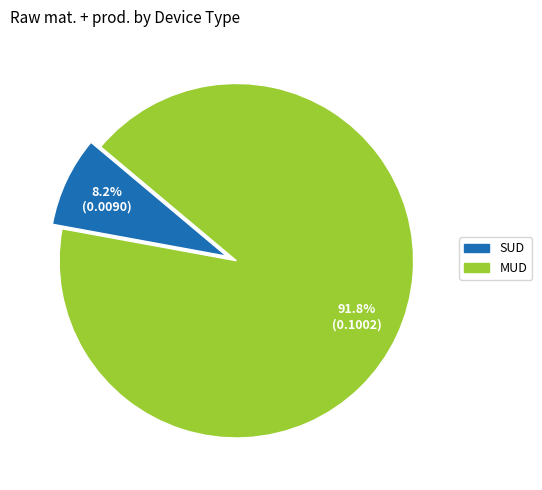

What percentage is the MUD slice, to the nearest percent?

92%